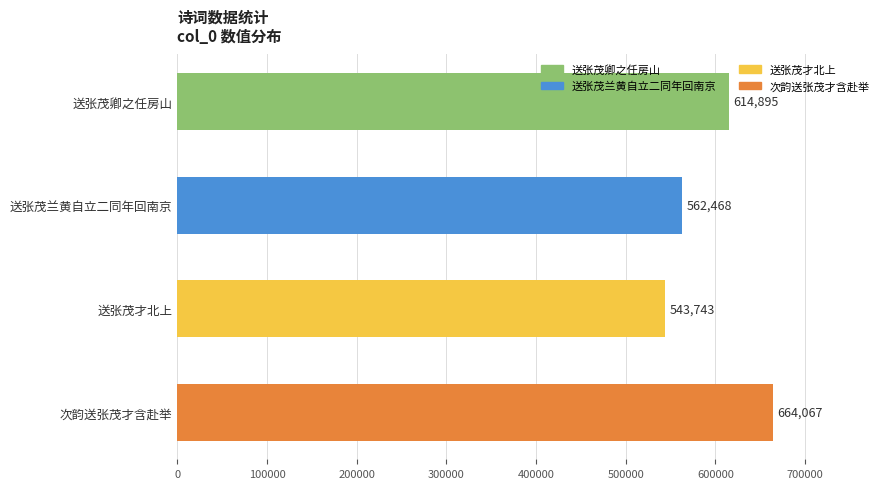

Reading top to bottom, transcribe all the data shown in this chart.

614895	562468	543743	664067